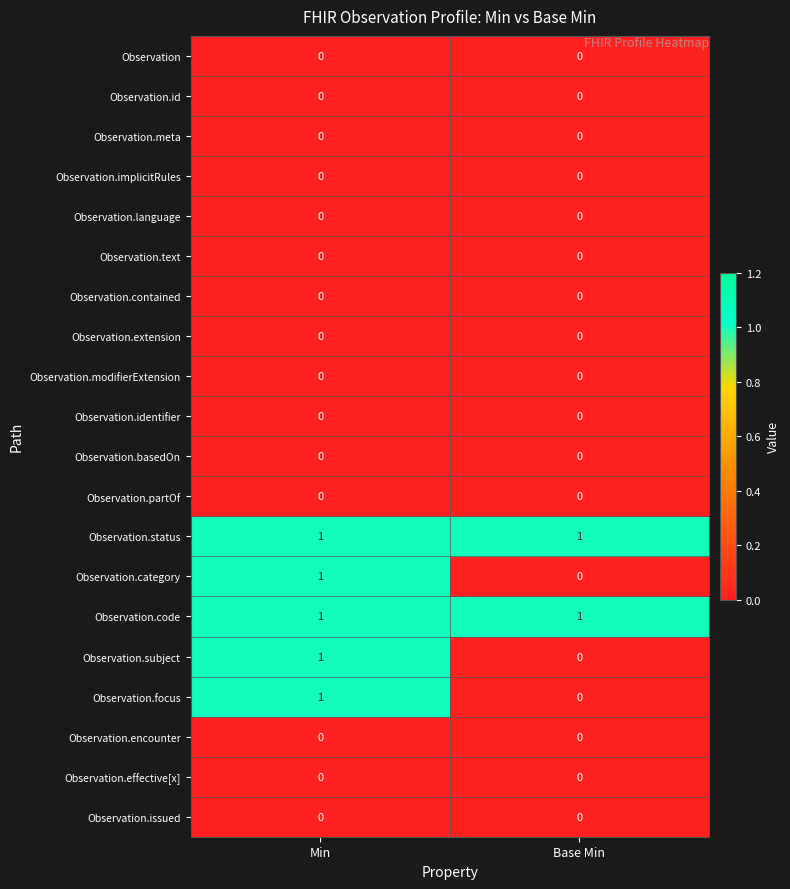

Is it true that Observation.category equals -1 at Base Min?

False